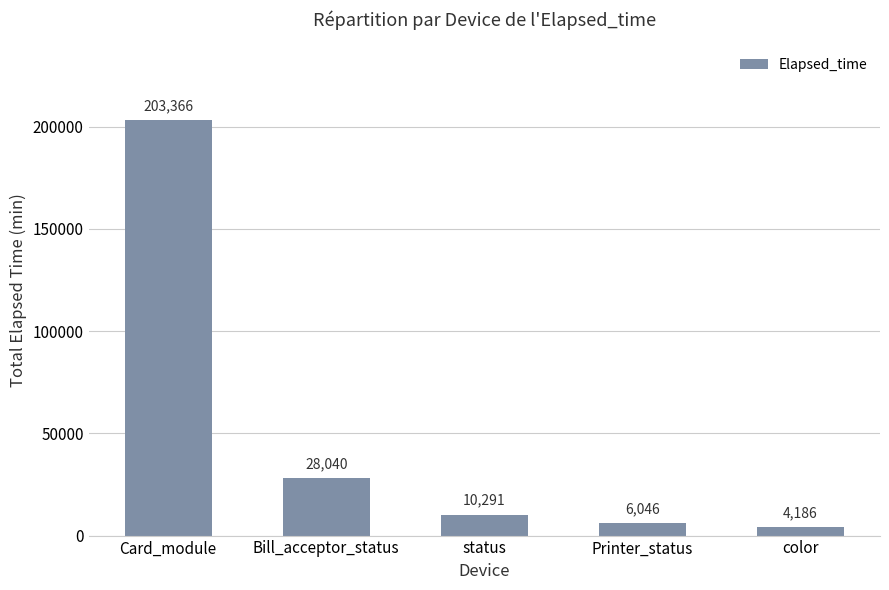

How many bars are there in total?

5